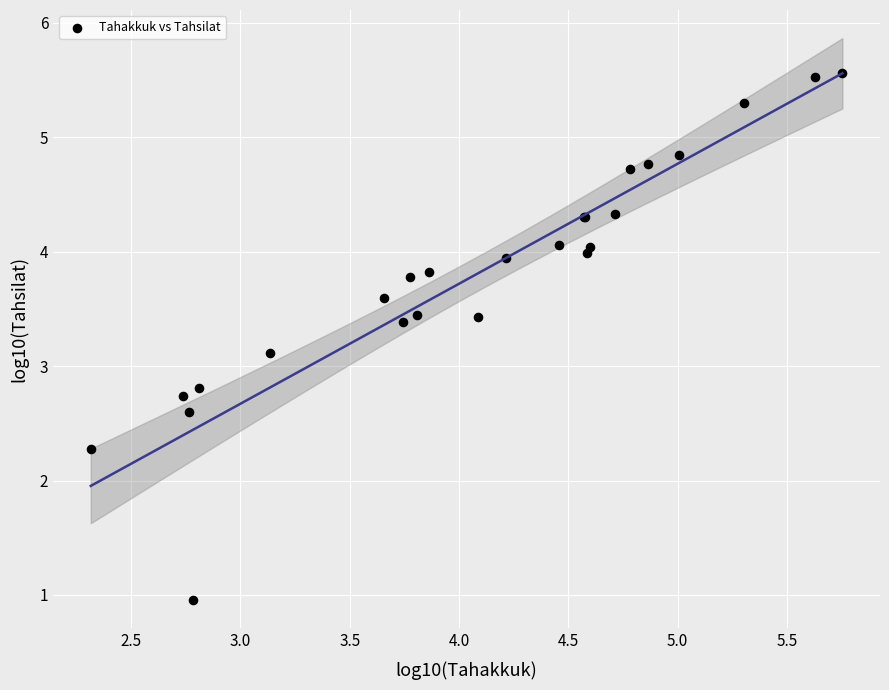

What Y value in the scatter plot is closest to 3?

3.1